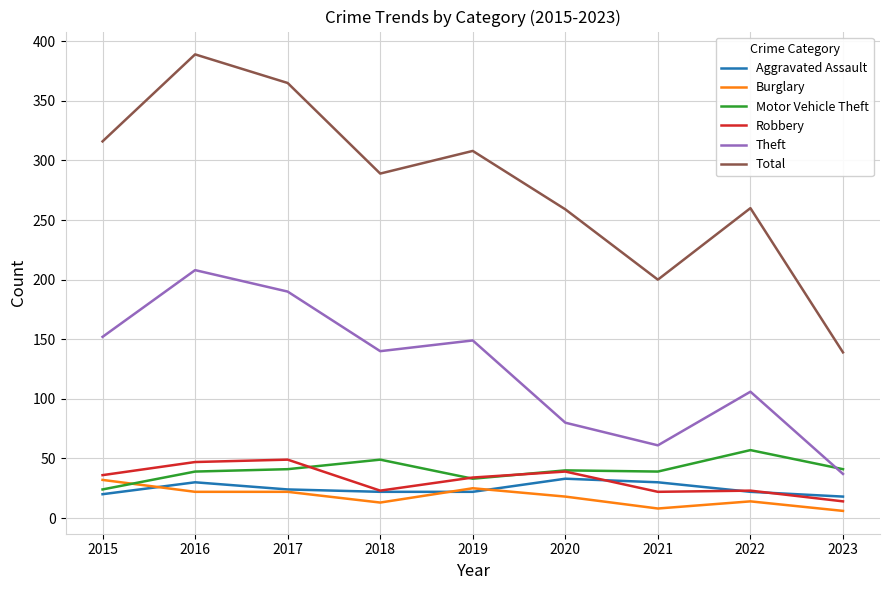

True or false: Total has a value of 365 at 2017.

True